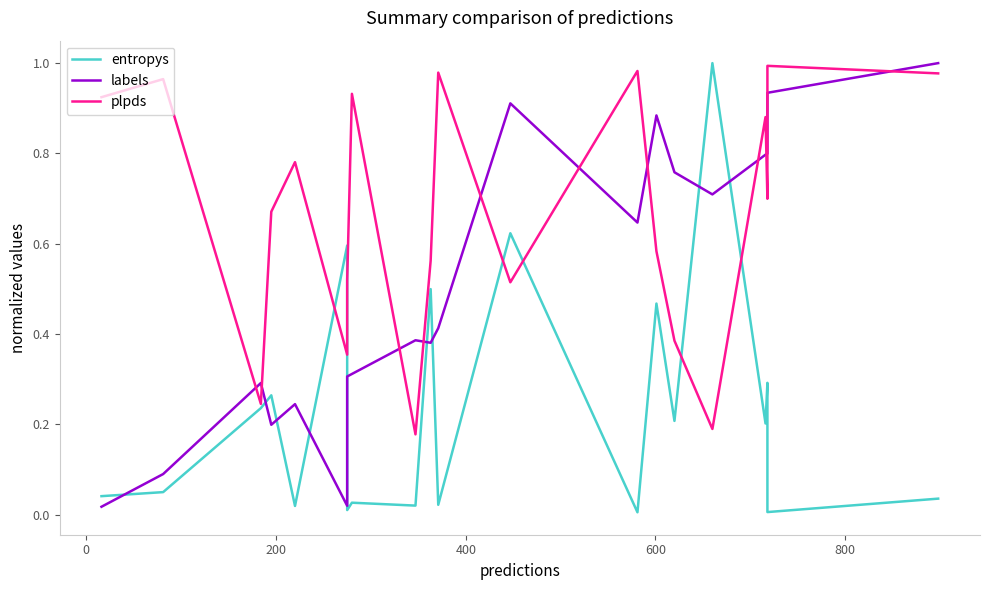

True or false: plpds has more than 2 points higher than both neighbors.

True